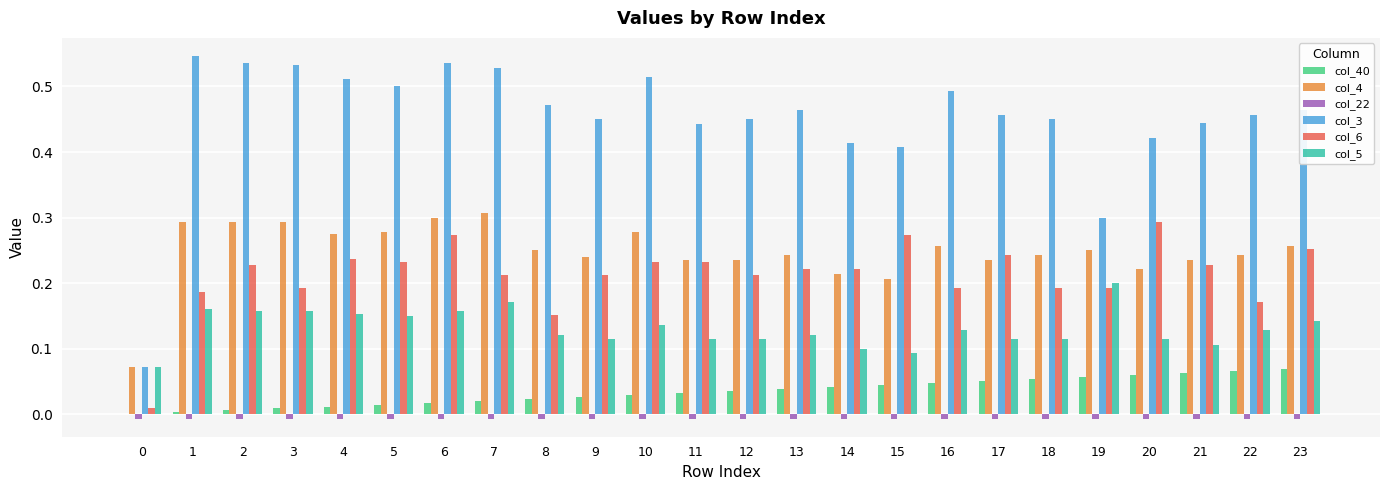

The col_6 series shows 0.2 at 19. True or false?

True